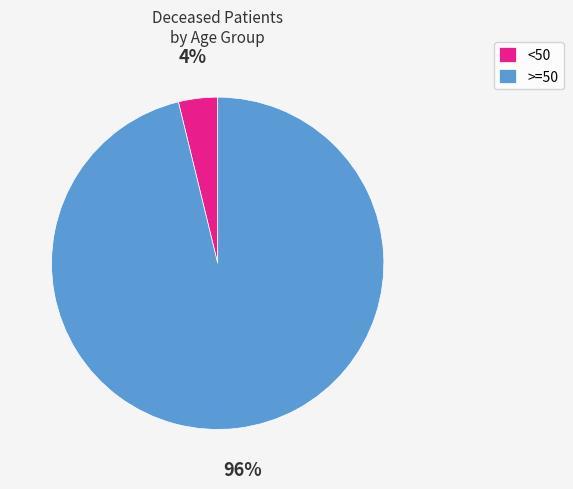

How many slices are in this pie chart?

2